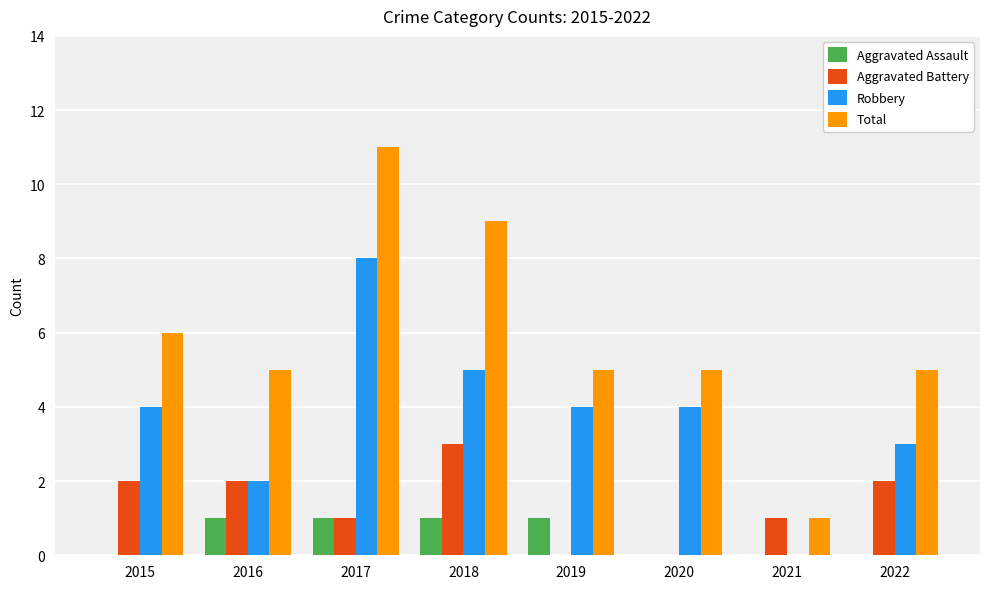

Reading right to left, what are all the values shown in this chart?

Aggravated Assault: 0	0	0	1	1	1	1	0
Aggravated Battery: 2	1	0	0	3	1	2	2
Robbery: 3	0	4	4	5	8	2	4
Total: 5	1	5	5	9	11	5	6